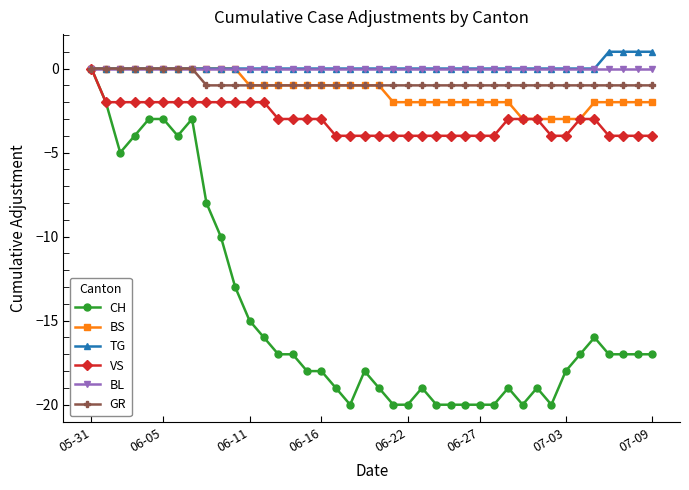

What is the minimum value shown in the chart?

-20